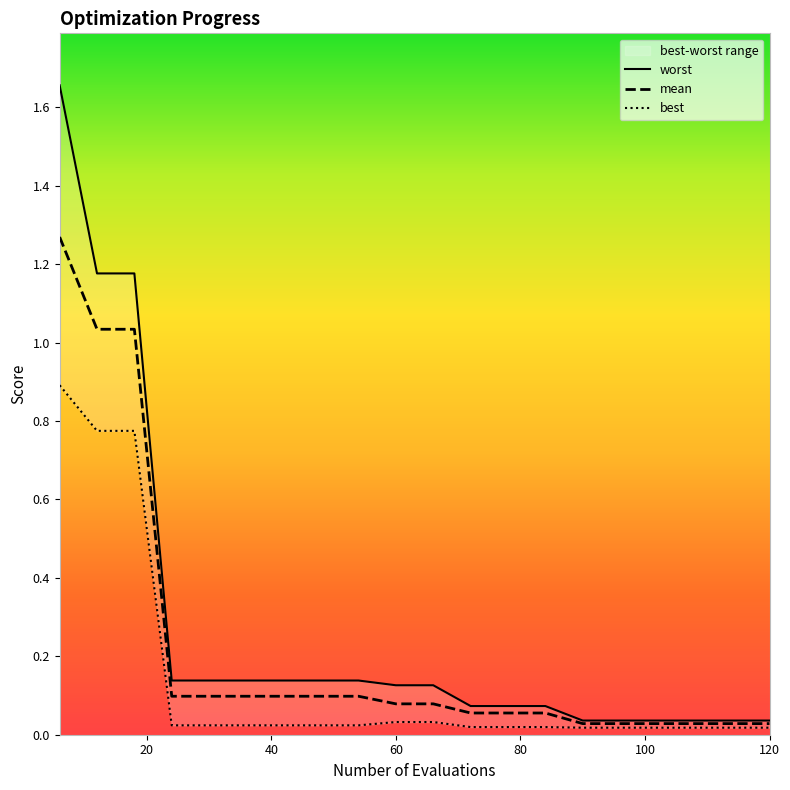

How many lines are shown in the chart?

3